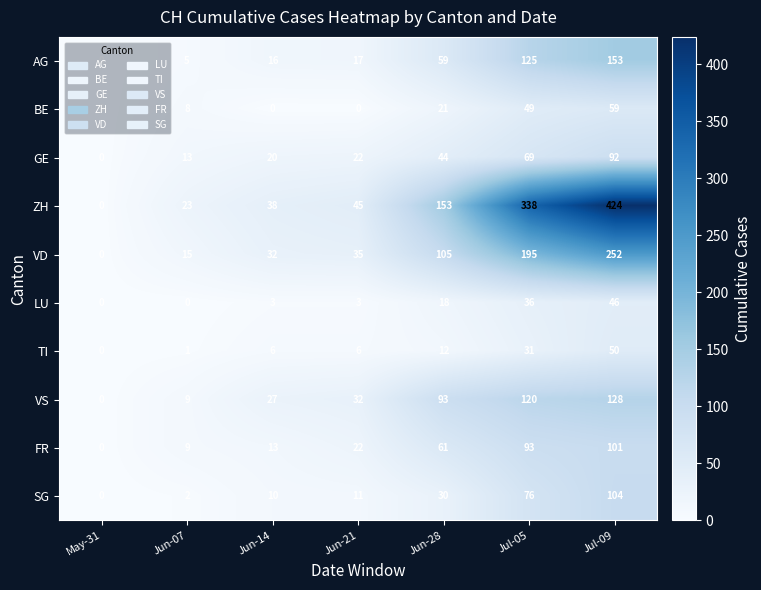

What is the difference between the maximum and minimum values in the SG series?

104